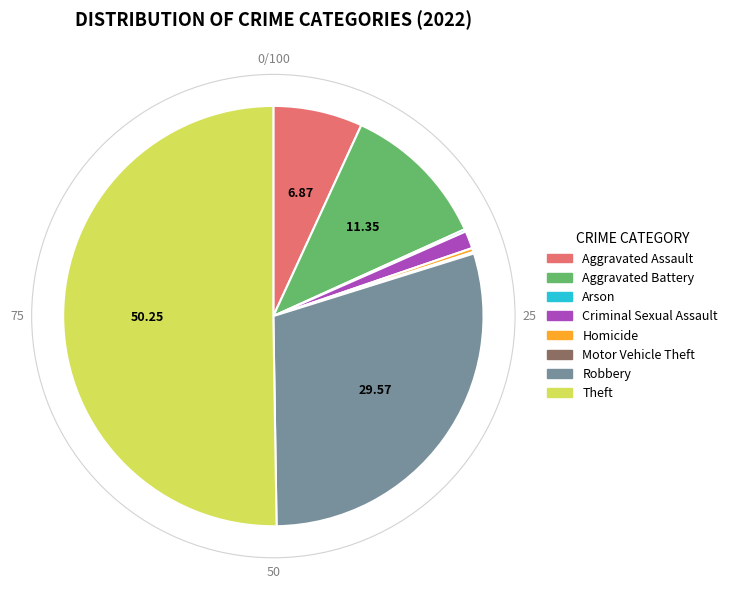

Approximately how many times larger is the value at Aggravated Assault compared to Homicide?

22.4